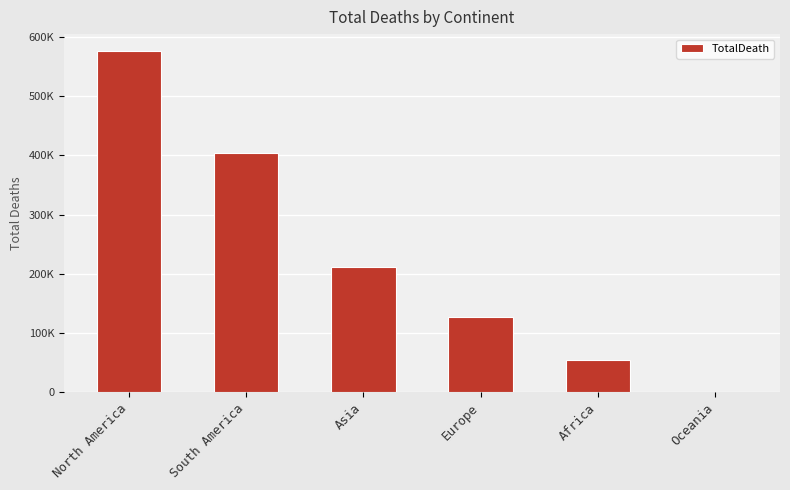

Reading right to left, what are all the values shown in this chart?

910	54350	127775	211853	403781	576232